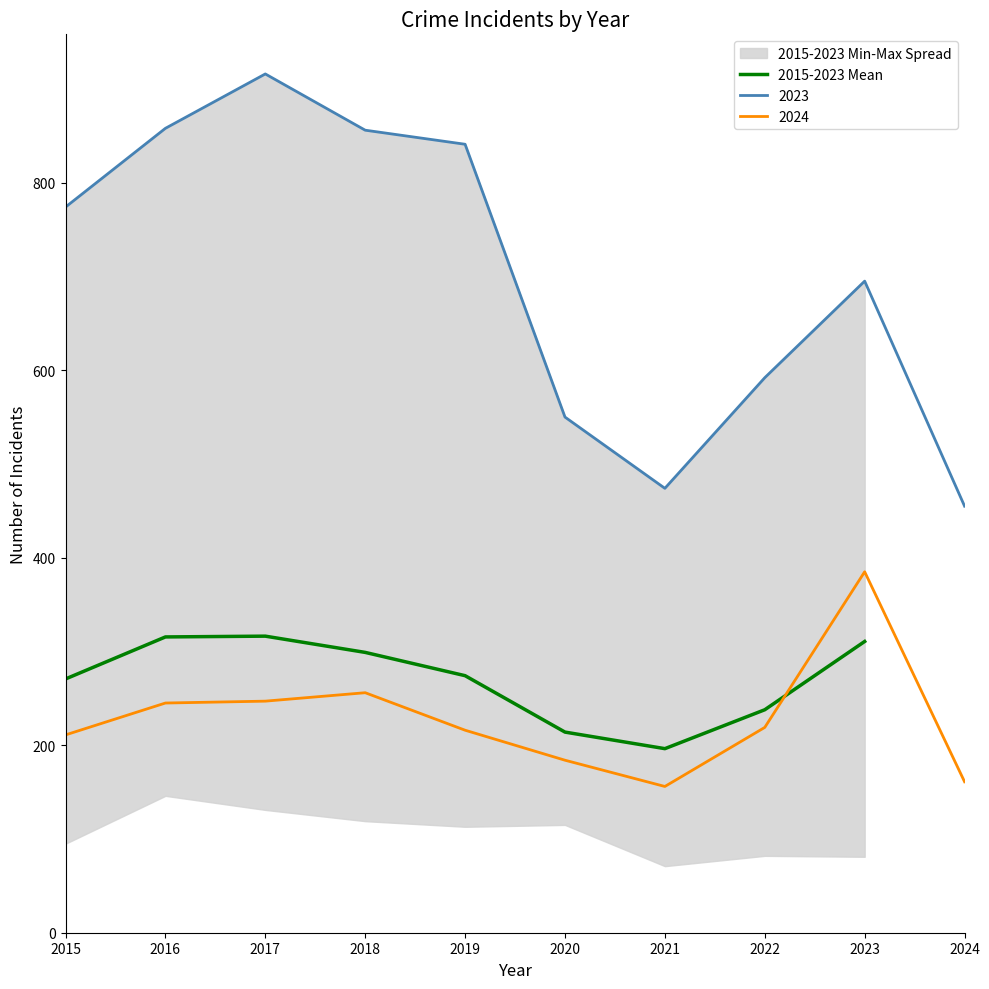

Reading left to right, what are all the values shown in this chart?

2015=270.7	2016=315.5	2017=316.3	2018=299.0	2019=274.2	2020=214.0	2021=196.3	2022=237.8	2023=310.7